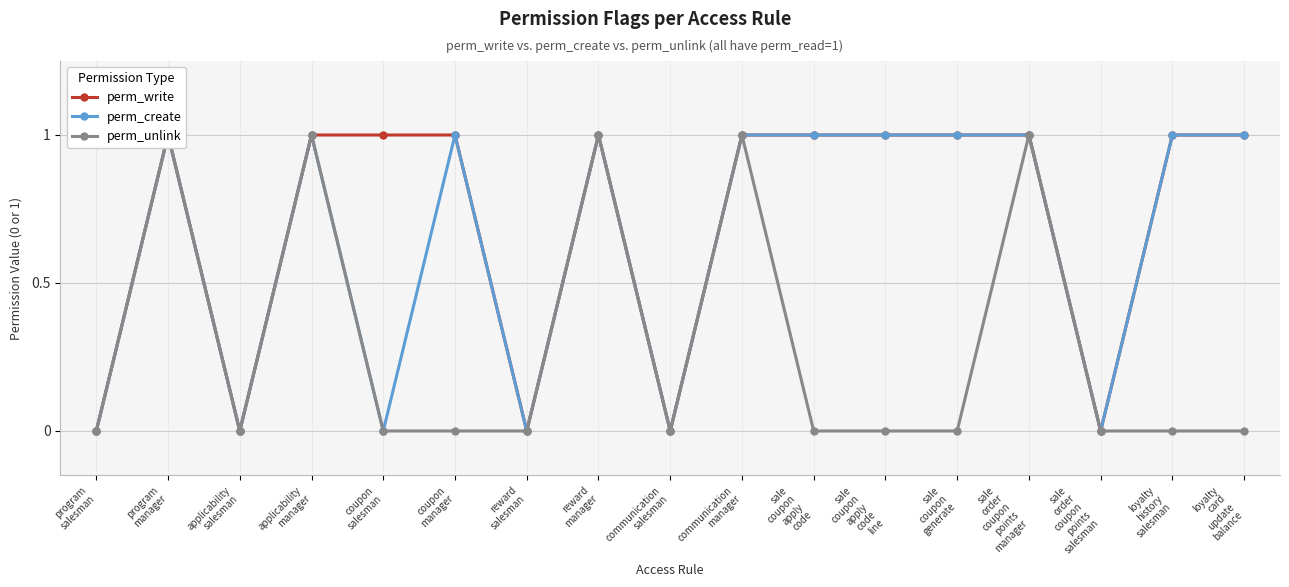

In perm_unlink, how many points are lower than both neighbors (excluding endpoints)?

2